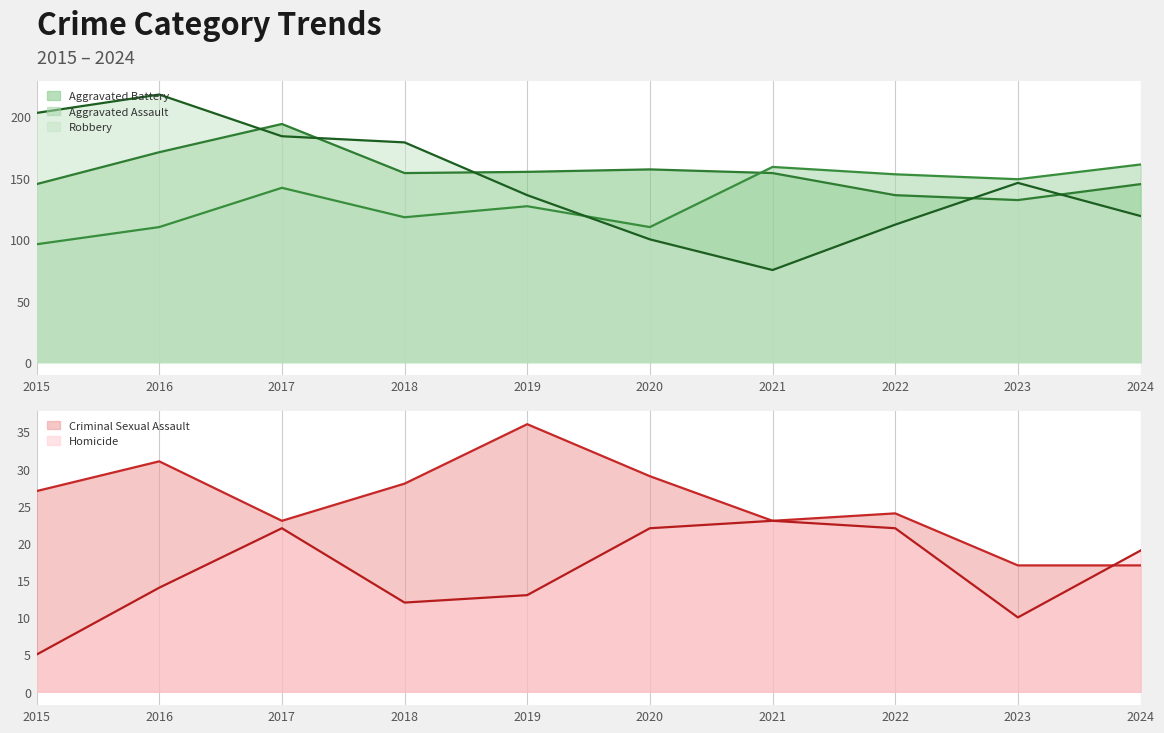

Where is the first local maximum for Robbery?

2016